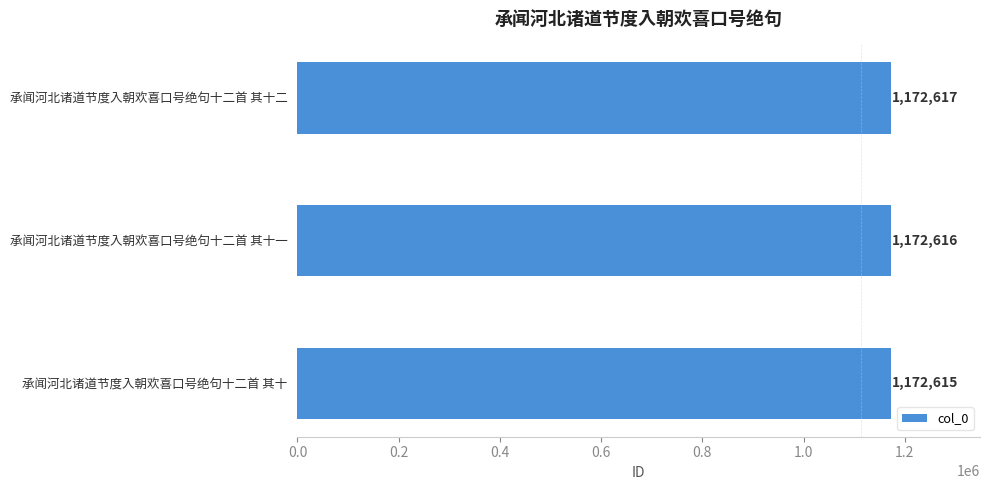

Count the number of categories in the chart.

3